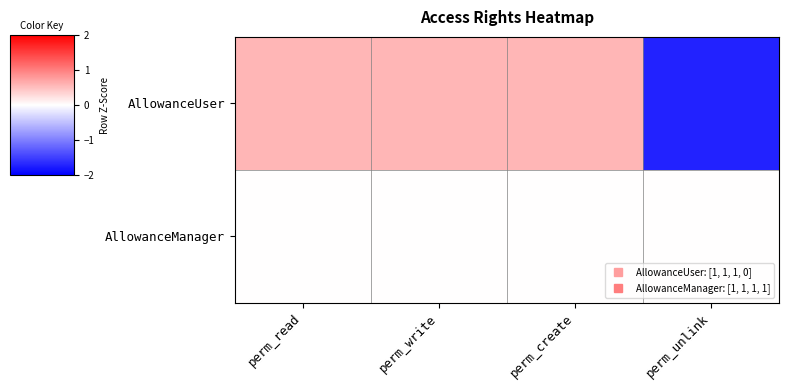

How many data points does each series have?

4